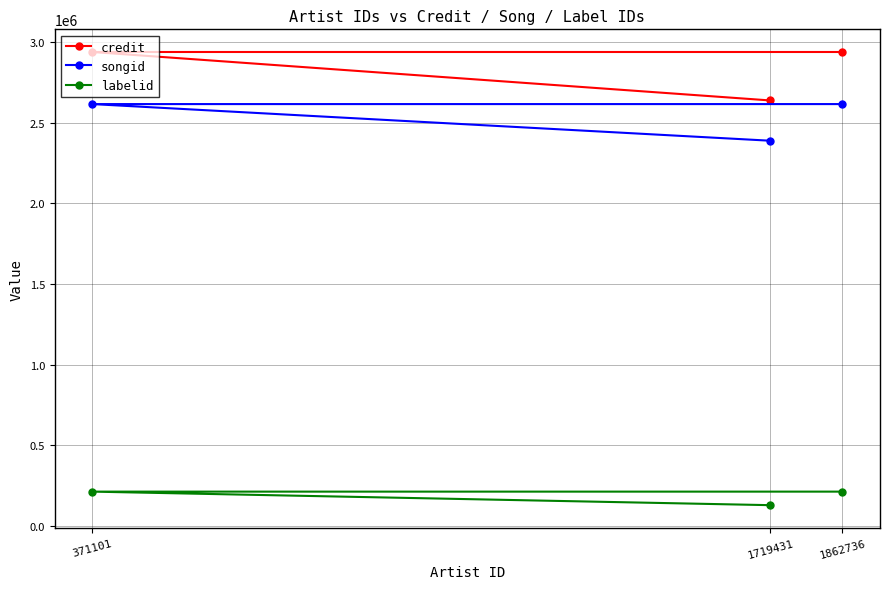

At which label is credit closest to 2786739?

1719431